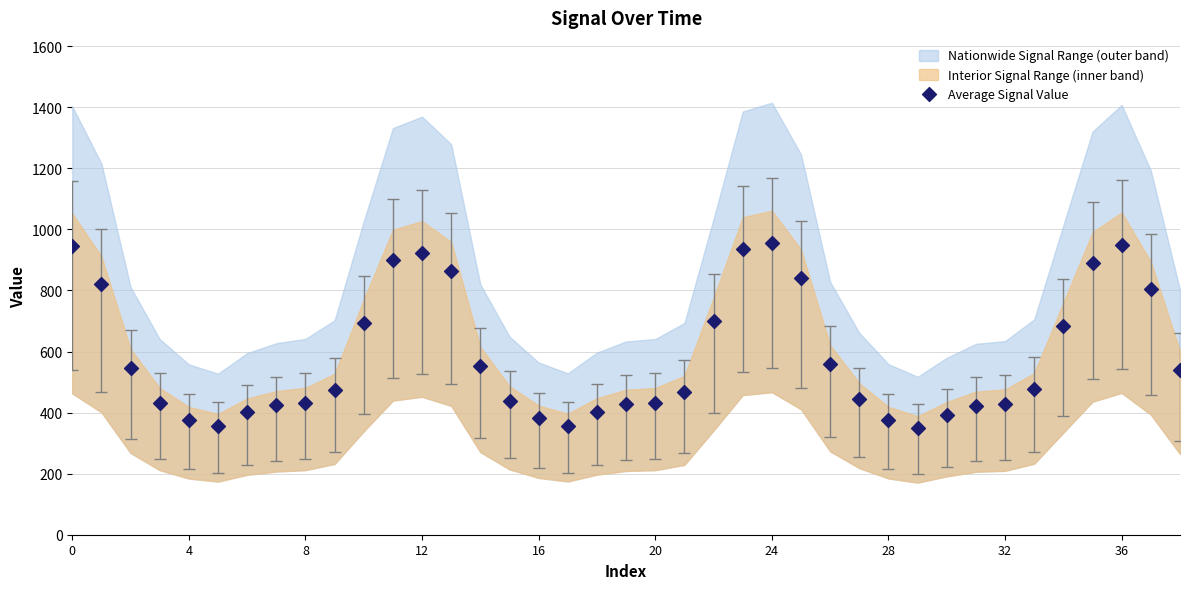

What is the range of Y values (max minus min)?

605.9